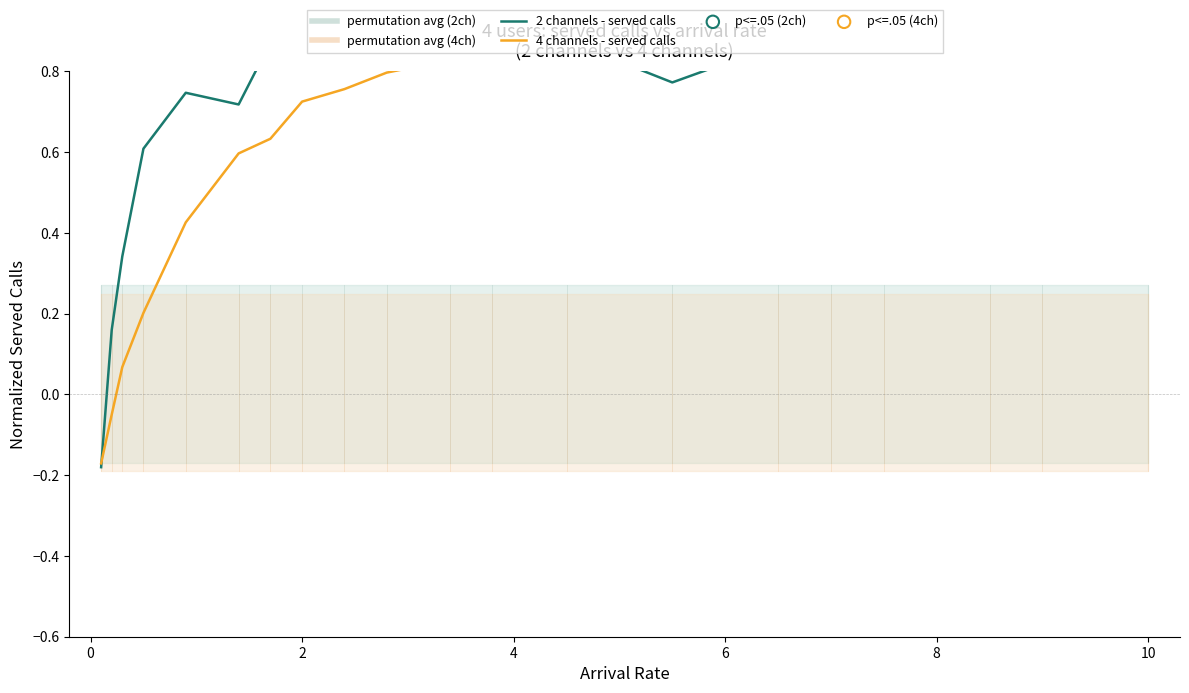

What are all the series names shown in the legend?

2 channels - served calls, 4 channels - served calls